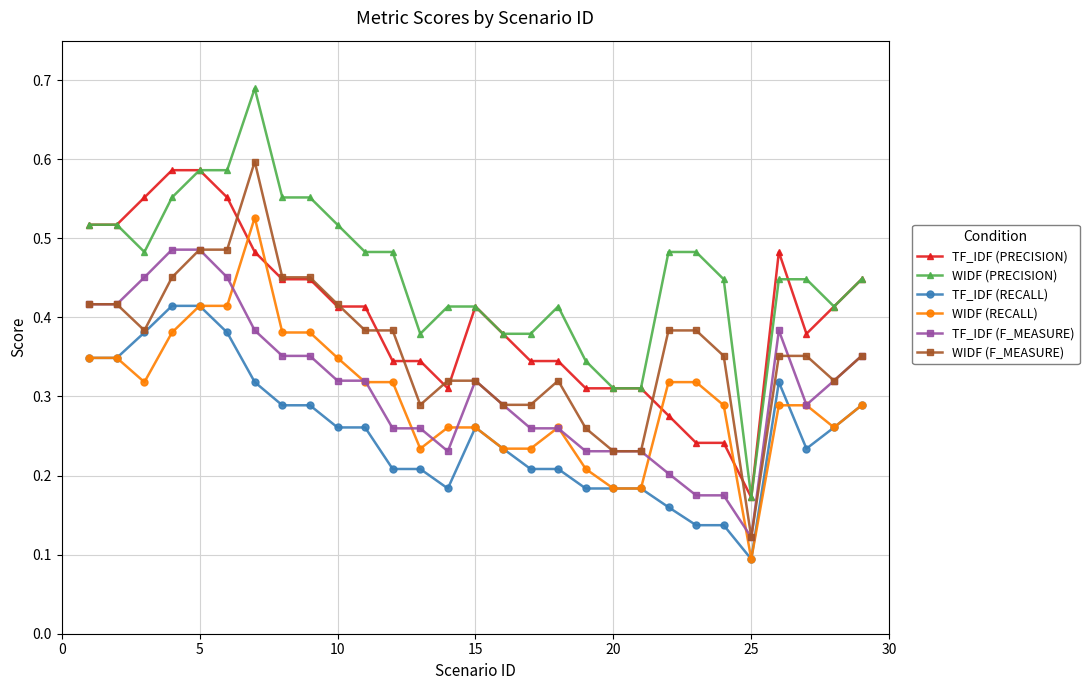

True or false: WIDF (RECALL) and WIDF (PRECISION) intersect in this chart.

False